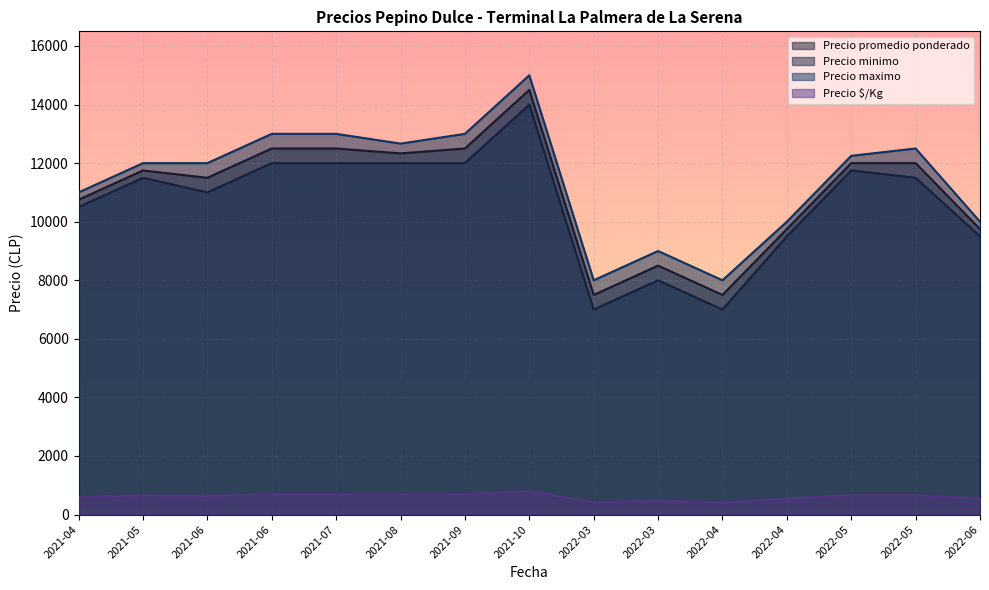

At which label does Precio minimo reach its minimum?

2022-04-05